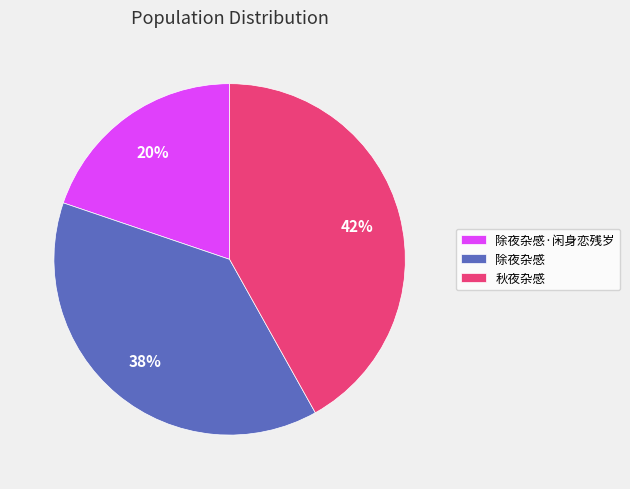

Which slice is the largest?

秋夜杂感